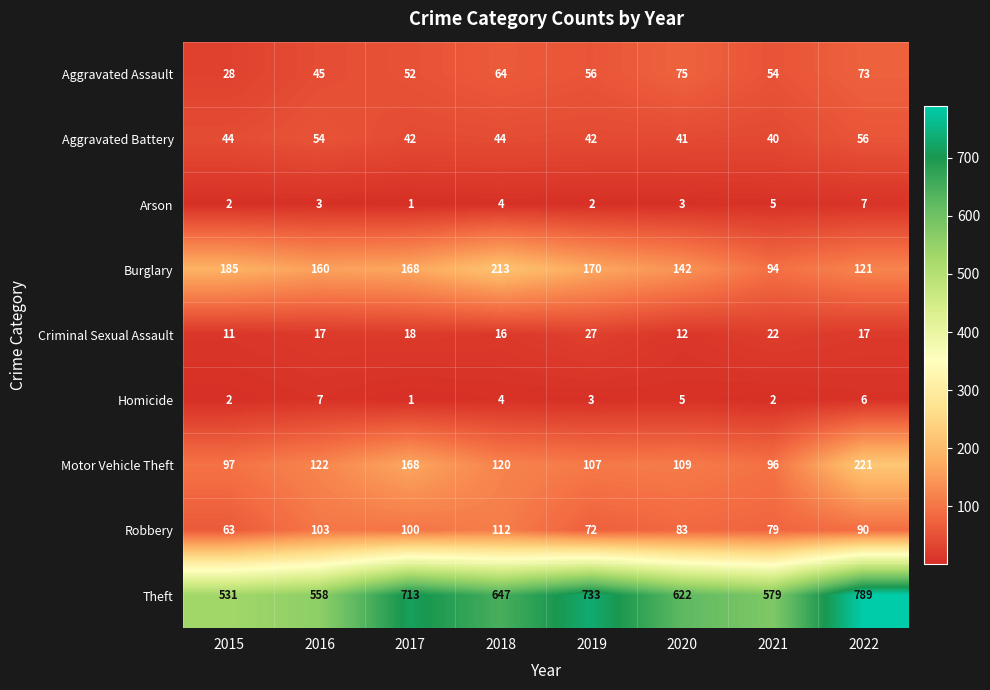

What is the lowest value of the Aggravated Assault series?

28